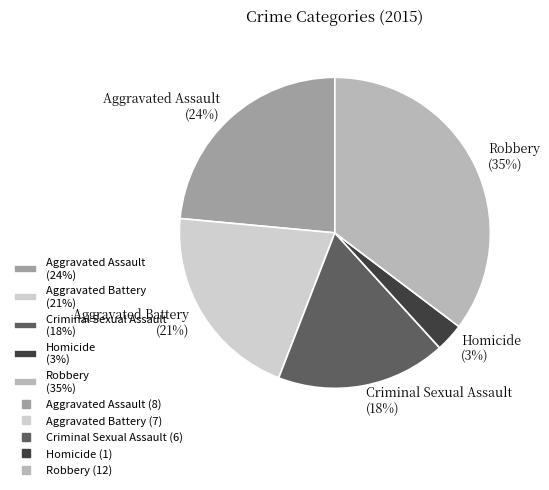

Rank the categories by value from lowest to highest.

Homicide, Criminal Sexual Assault, Aggravated Battery, Aggravated Assault, Robbery